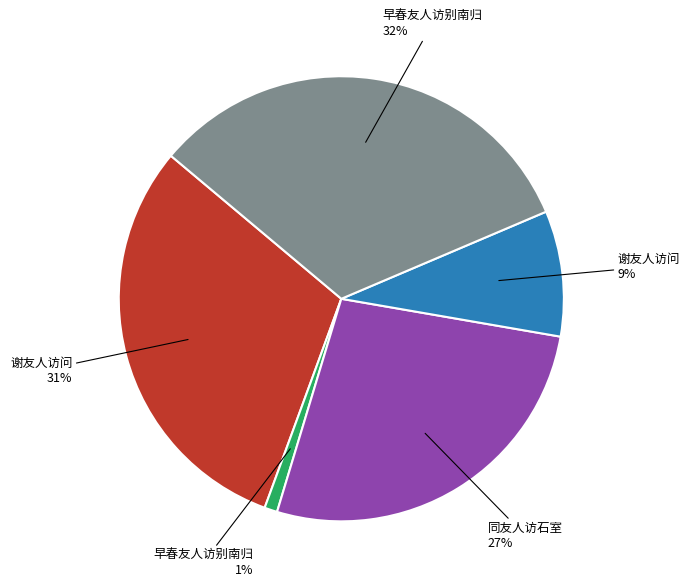

To the nearest percent, what is the average slice percentage?

20%